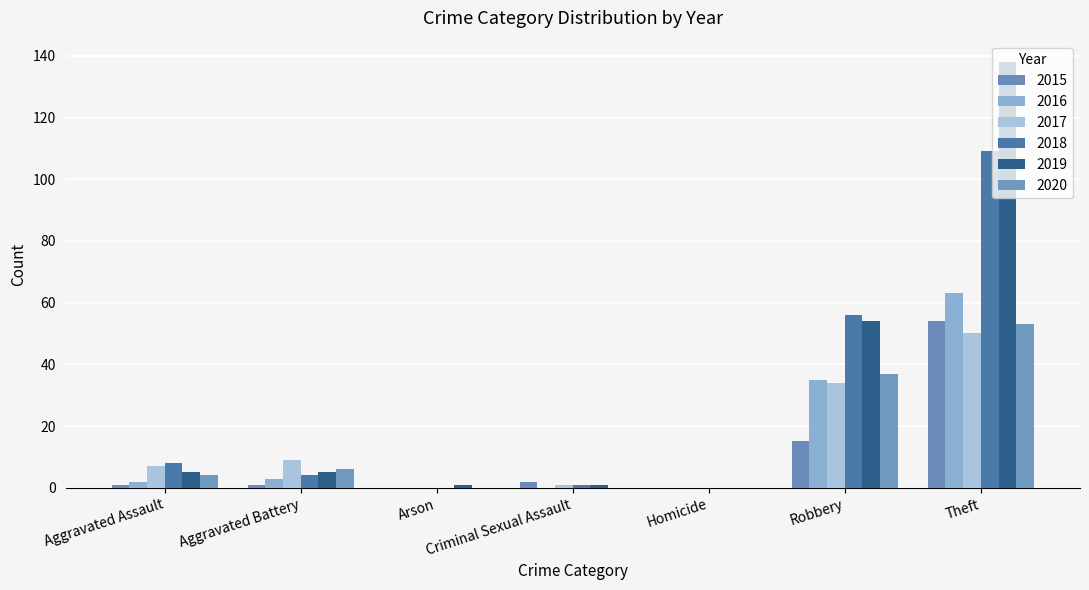

True or false: 2018 has a value of 33 at Robbery.

False